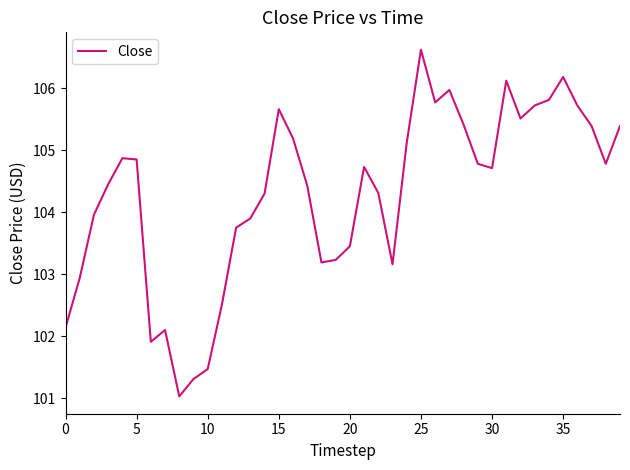

What is the difference between the maximum and second lowest values?

5.3